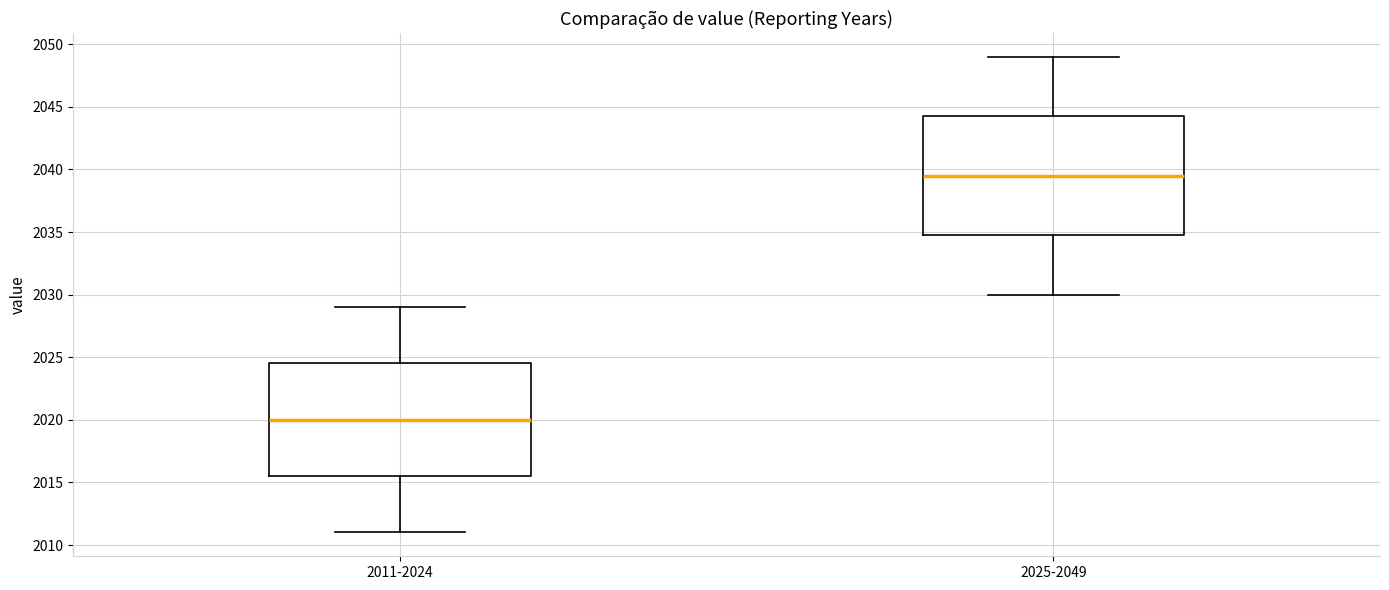

Reading left to right, transcribe this box plot: for each box, give where its median line is, the range the box spans, and where its two whiskers end, as read against the y-axis. The values are not printed on the chart, so give them approximately, as read against the axis.

2011-2024: median 2020.0, box 2015.5 to 2024.5, whiskers 2011.0 to 2029.0
2025-2049: median 2039.5, box 2035.0 to 2044.5, whiskers 2030.0 to 2049.0